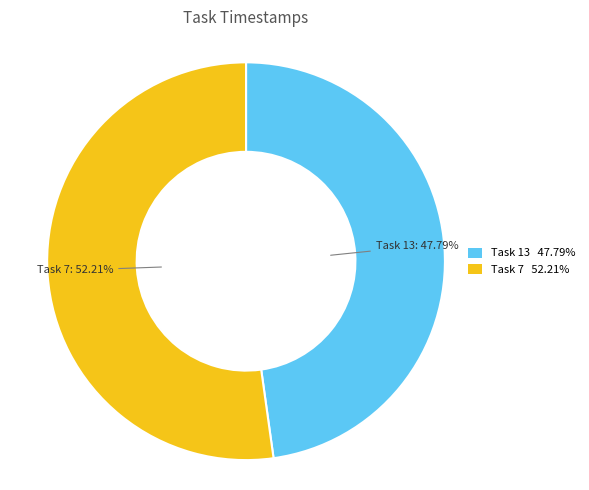

To the nearest percent, what is the average slice percentage?

50%